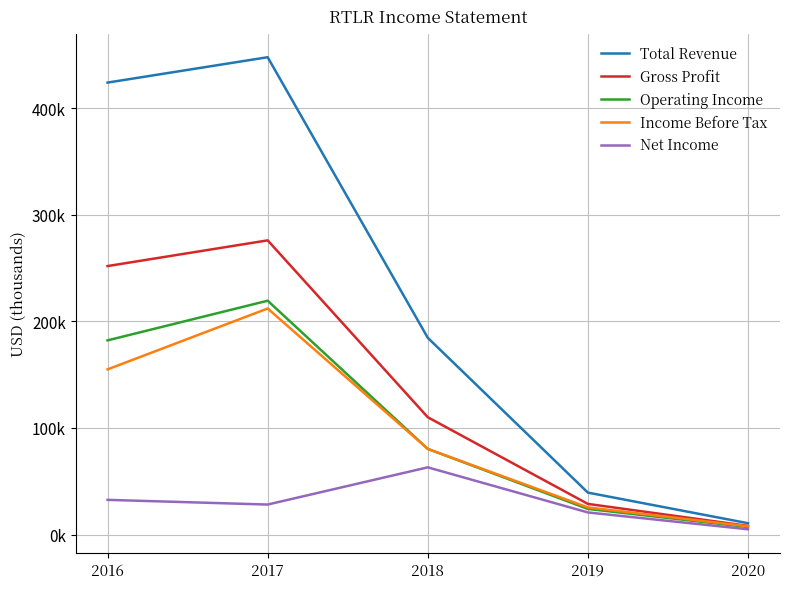

What is the sum of all Net Income values?

149200